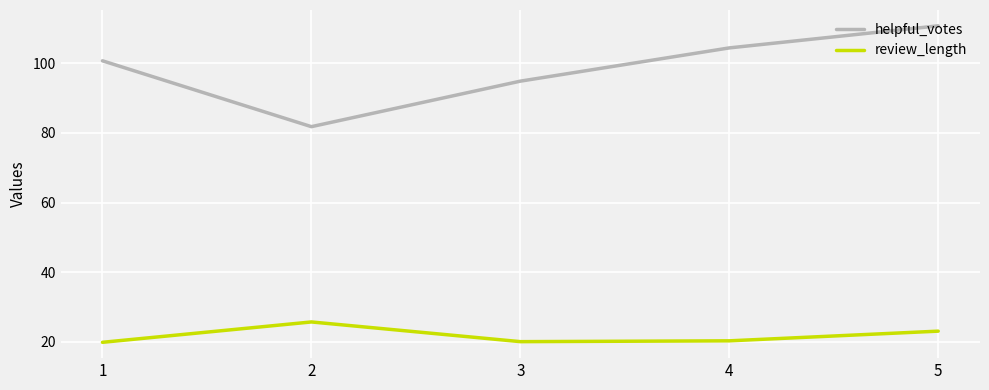

What is the average value of the review_length series?

21.8